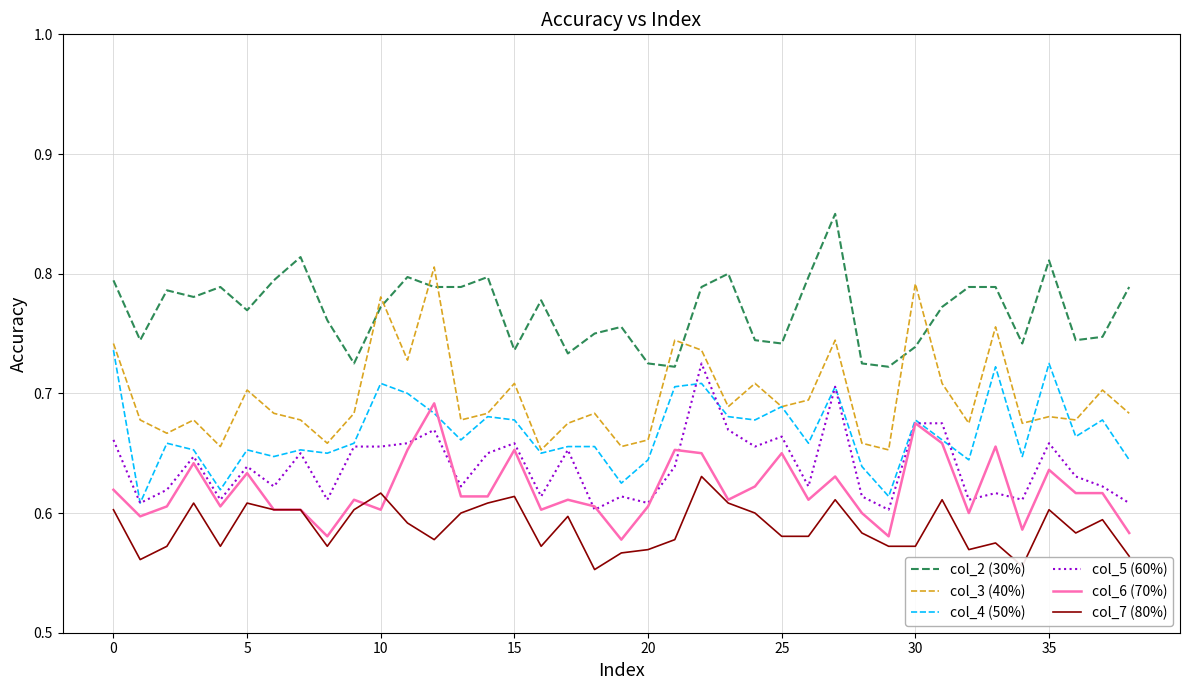

Count the number of categories in the chart.

39